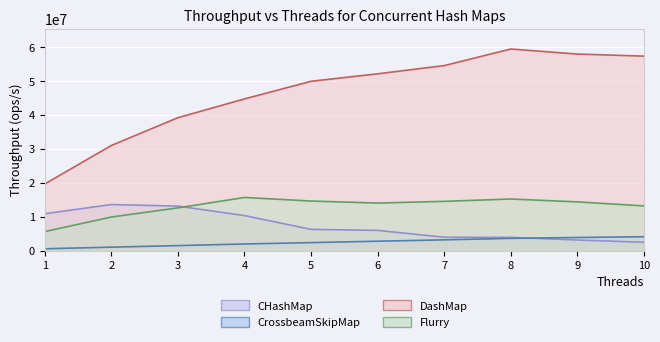

At which category does DashMap reach its first local peak?

8